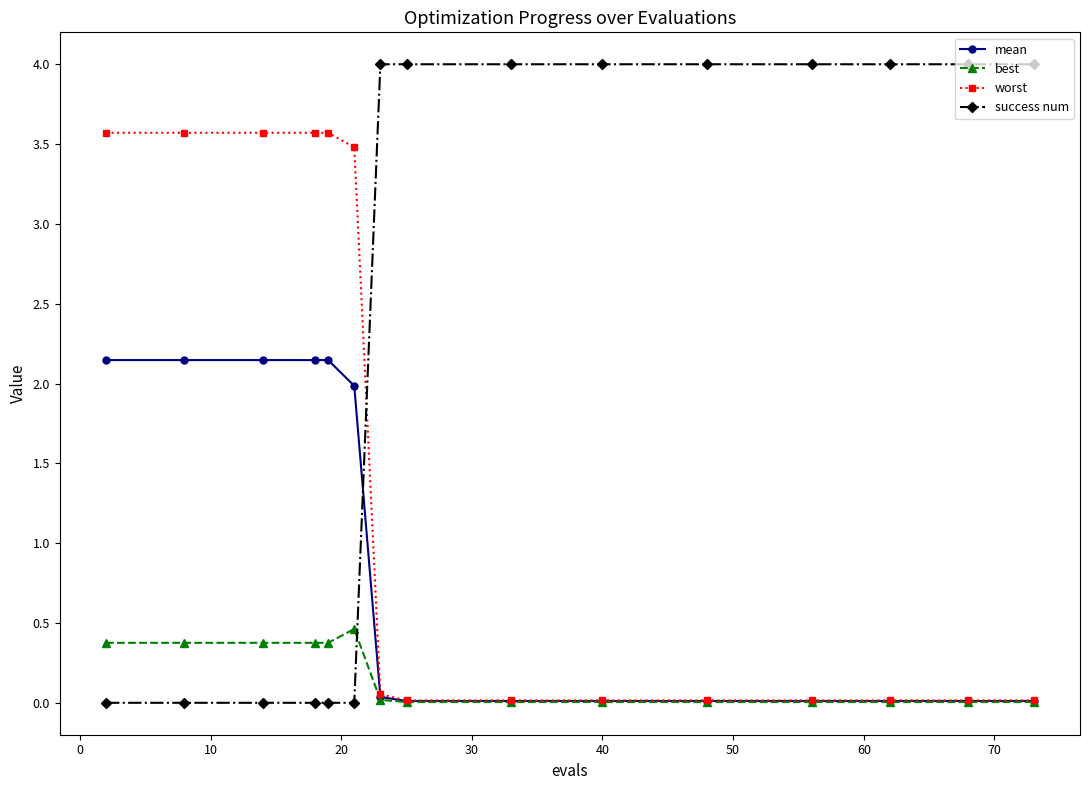

How many times do success num and mean cross each other?

1